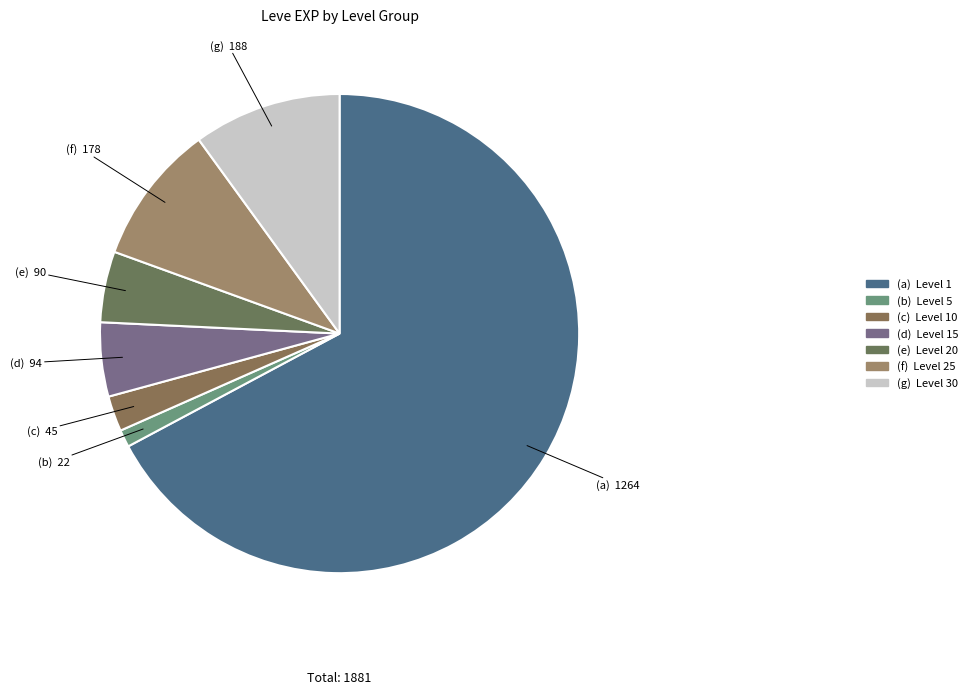

Is there a majority slice in this chart?

Yes